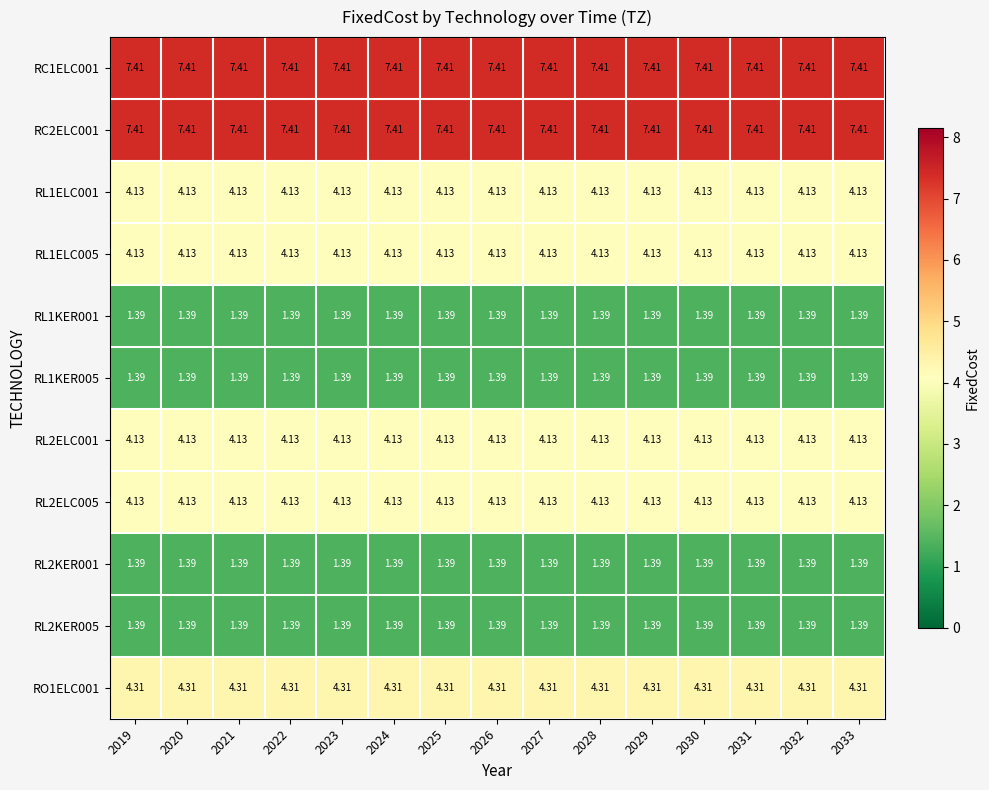

Is the value of RL1KER001 at 2030 greater than the value of RC1ELC001 at 2019?

No